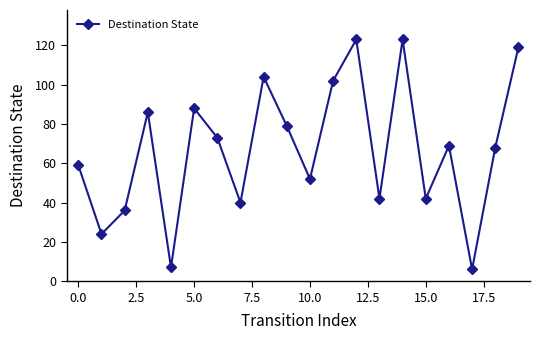

Reading left to right, transcribe all the data shown in this chart.

59	24	36	86	7	88	73	40	104	79	52	102	123	42	123	42	69	6	68	119